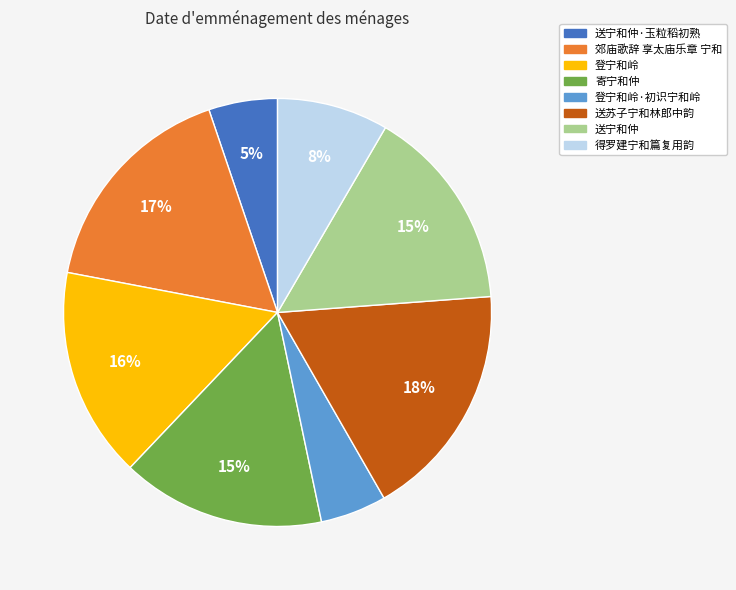

Approximately how many times larger is the value at 送苏子宁和林郎中韵 compared to 登宁和岭·初识宁和岭?

3.6